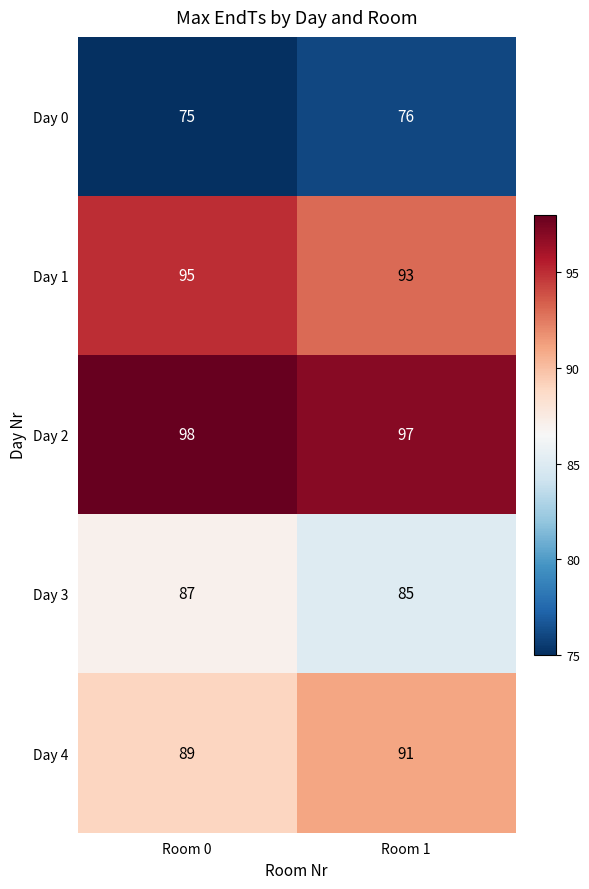

At which label is Day 2 closest to 97?

Room 1